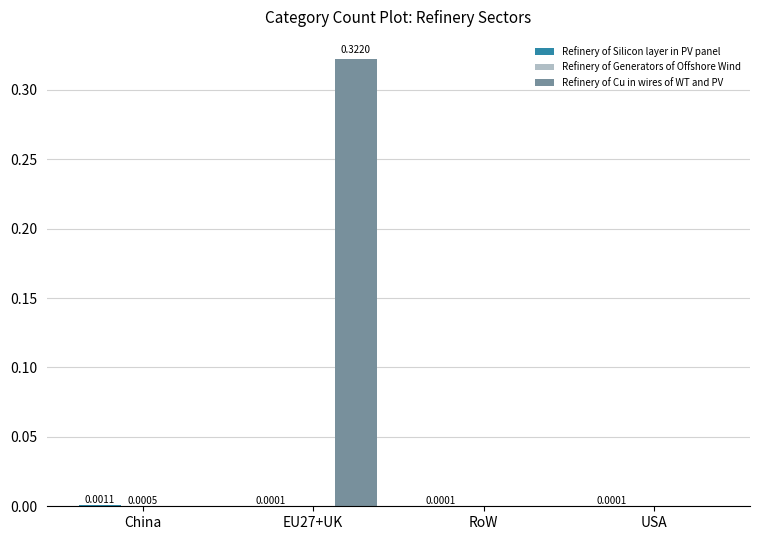

Are the bars grouped side by side (vs. stacked)?

Yes